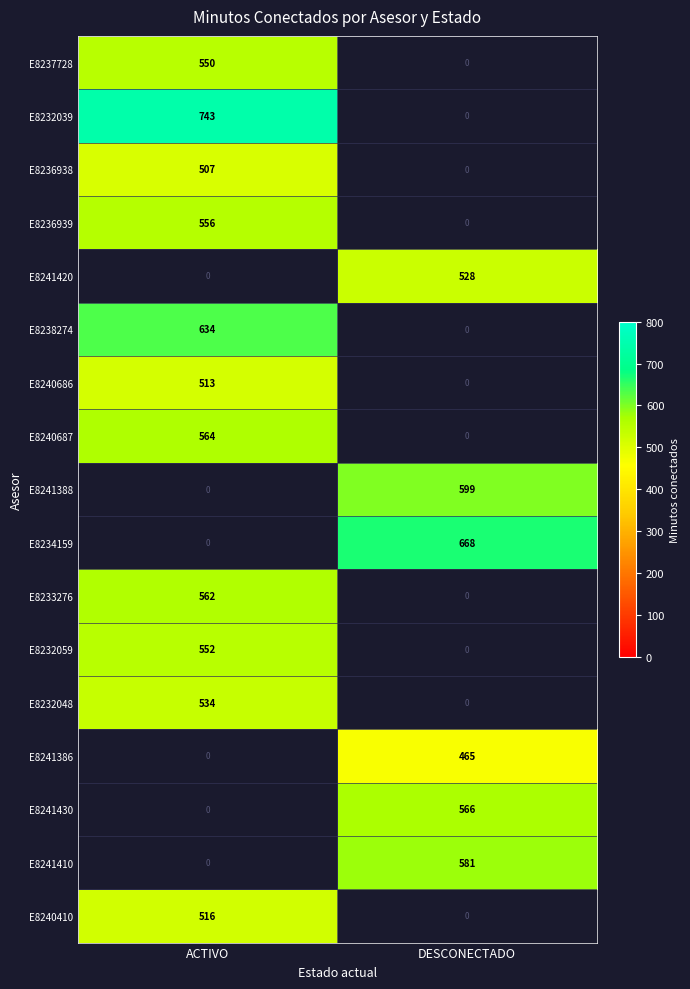

The E8241386 series shows 465 at DESCONECTADO. True or false?

True